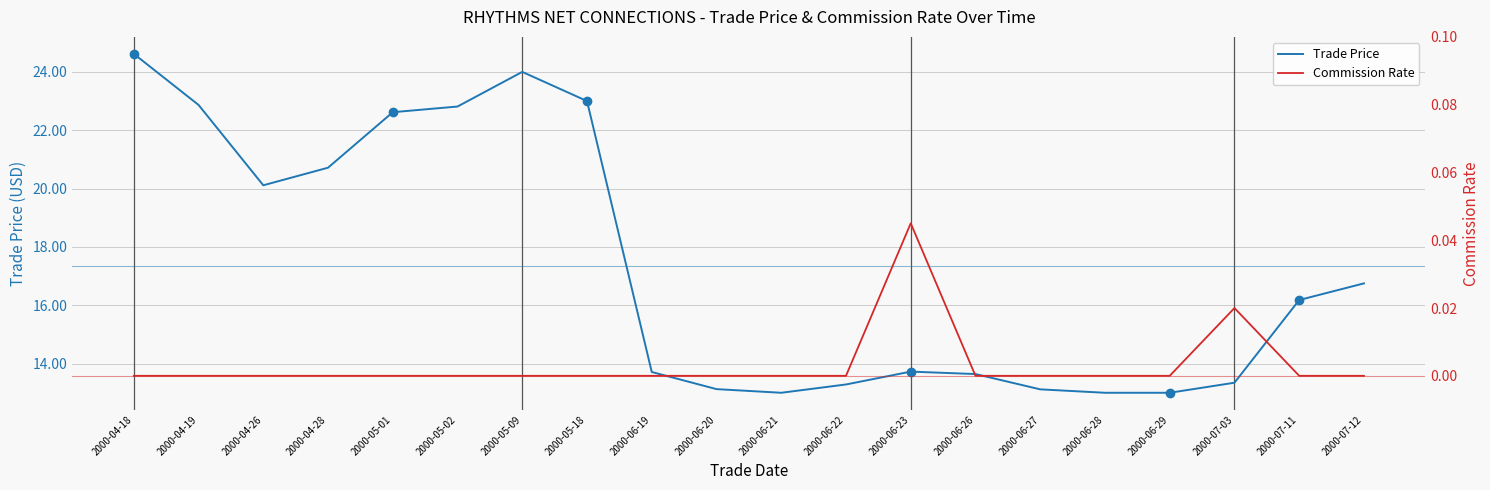

The value of Trade Price at 2000-04-19 is 22.9. True or false?

True